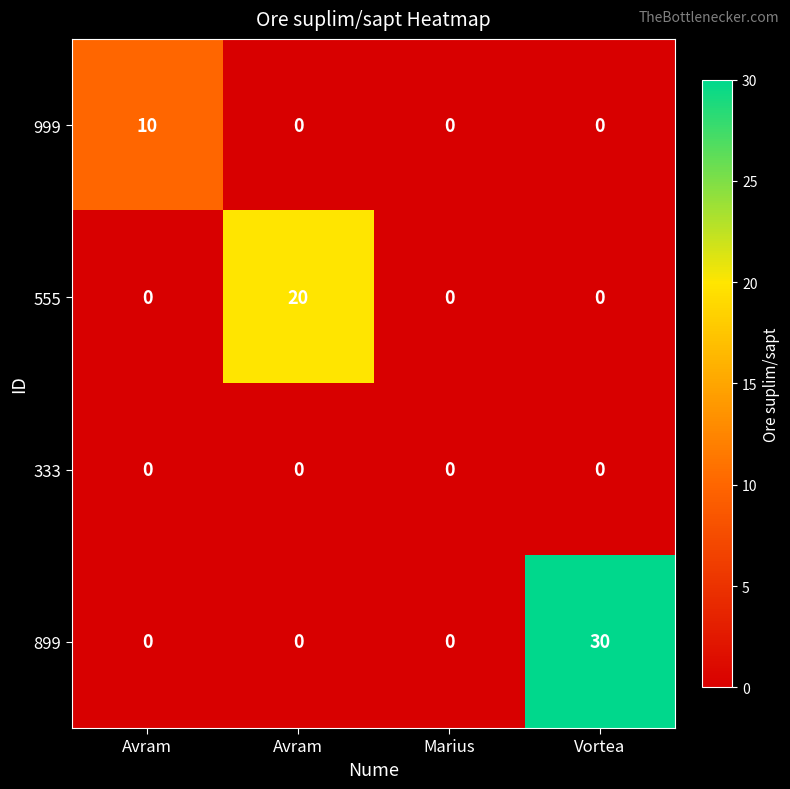

What is the spread (max minus min) of values at Avram?

10